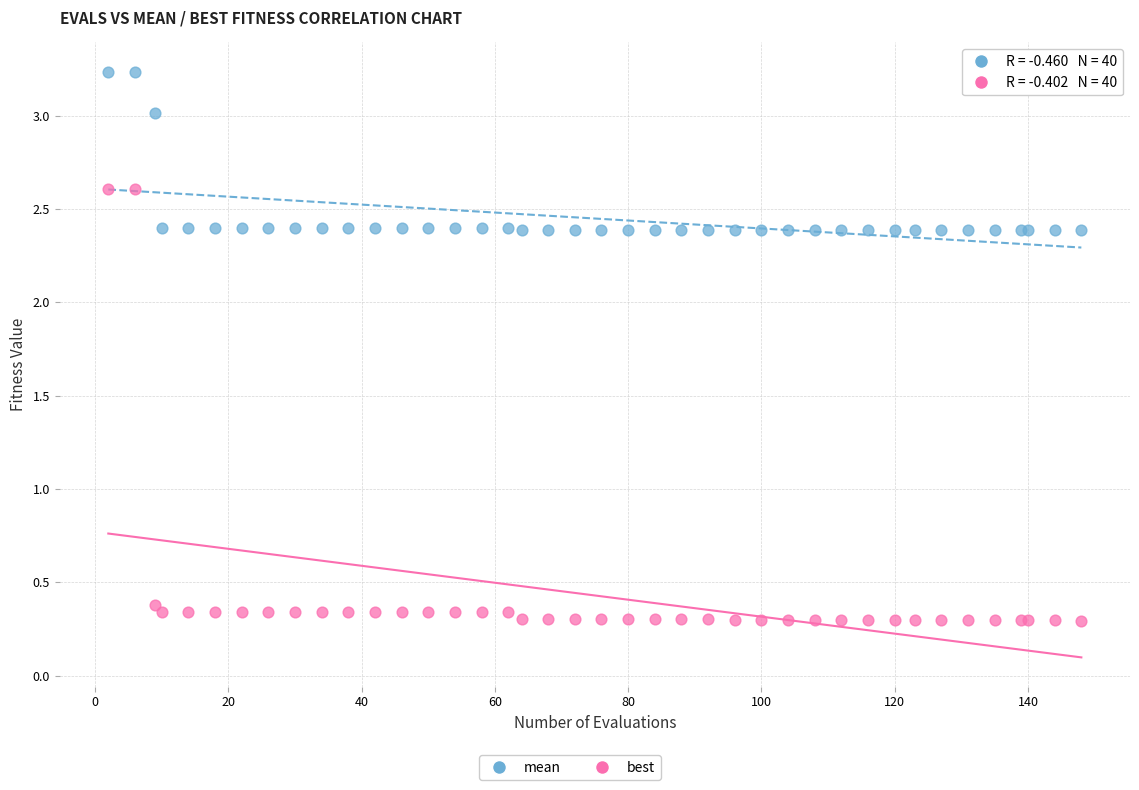

Which series reaches the minimum Y coordinate?

best